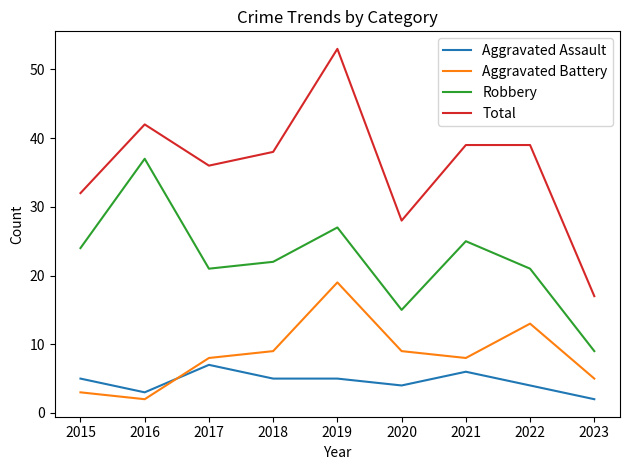

Does the chart display data point markers on the line(s)?

No